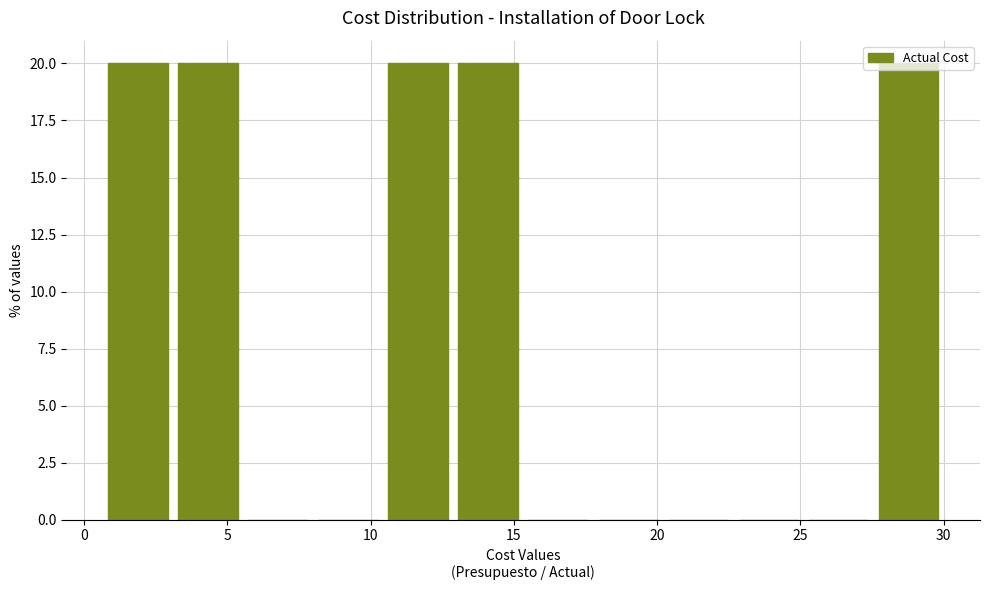

Reading left to right, transcribe this chart: for each bar, give the range it covers on the x-axis and its height. Neither the bar edges nor the heights are printed on the chart, so give them approximately, as read against the axes.

0.5 to 3.0: 20
3.0 to 5.5: 20
5.5 to 8.0: 0
8.0 to 10.5: 0
10.5 to 13.0: 20
13.0 to 15.5: 20
15.5 to 18.0: 0
18.0 to 20.0: 0
20.0 to 22.5: 0
22.5 to 25.0: 0
25.0 to 27.5: 0
27.5 to 30.0: 20